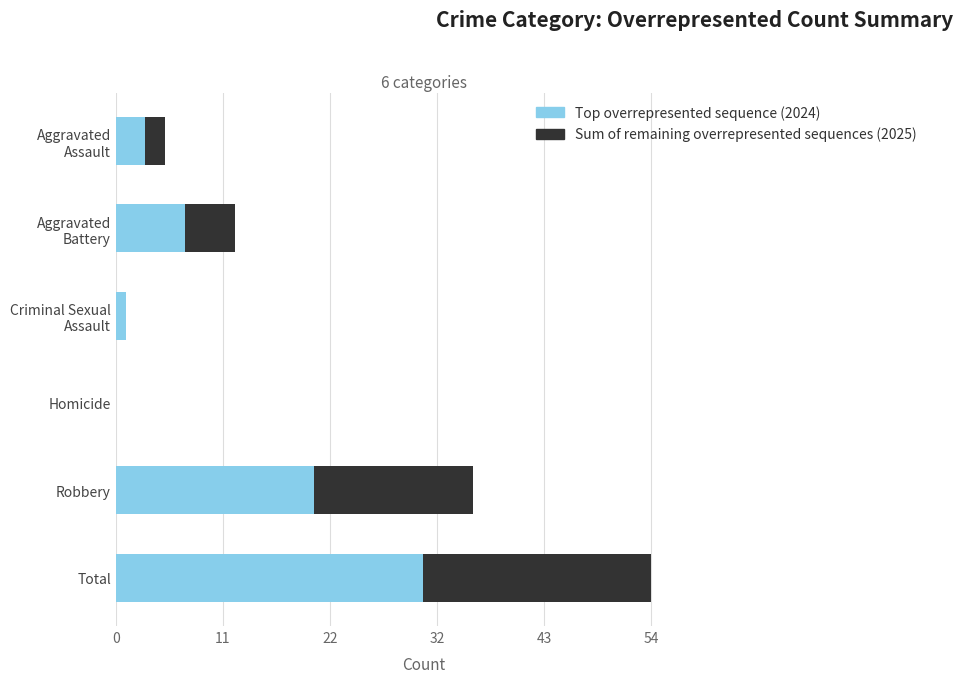

Count the number of categories in the chart.

6